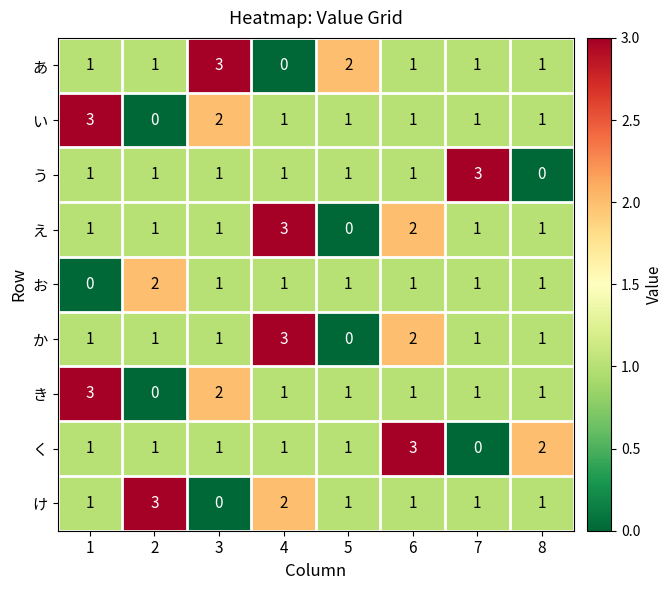

How many categories are shown in the chart?

8